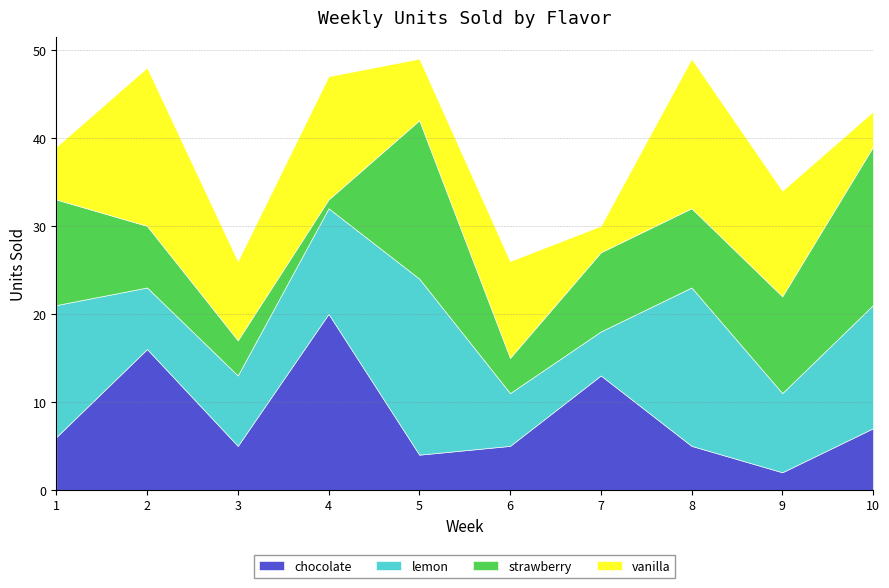

Rank the series at 2 from lowest to highest value.

lemon, strawberry, chocolate, vanilla